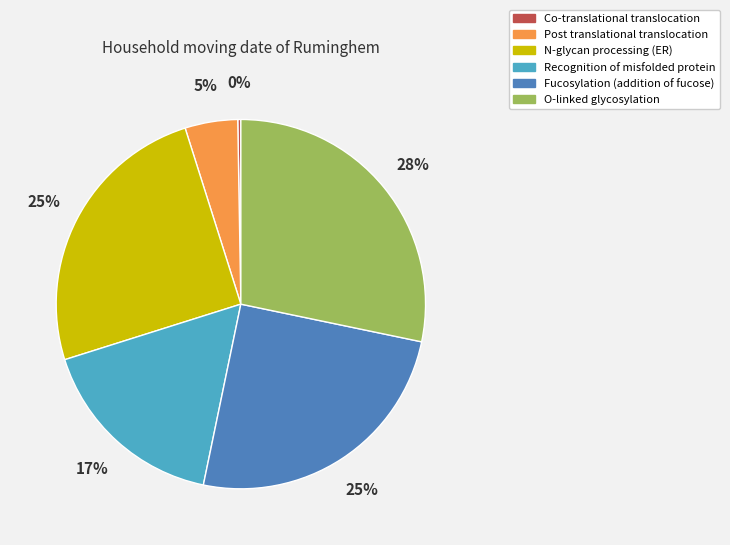

To the nearest percent, what portion does O-linked glycosylation represent?

28%